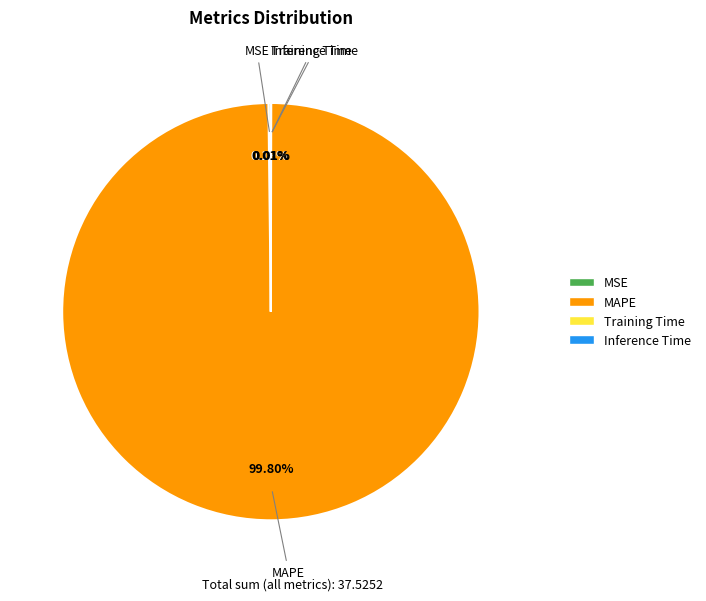

Is there any slice that represents more than half of the pie?

Yes